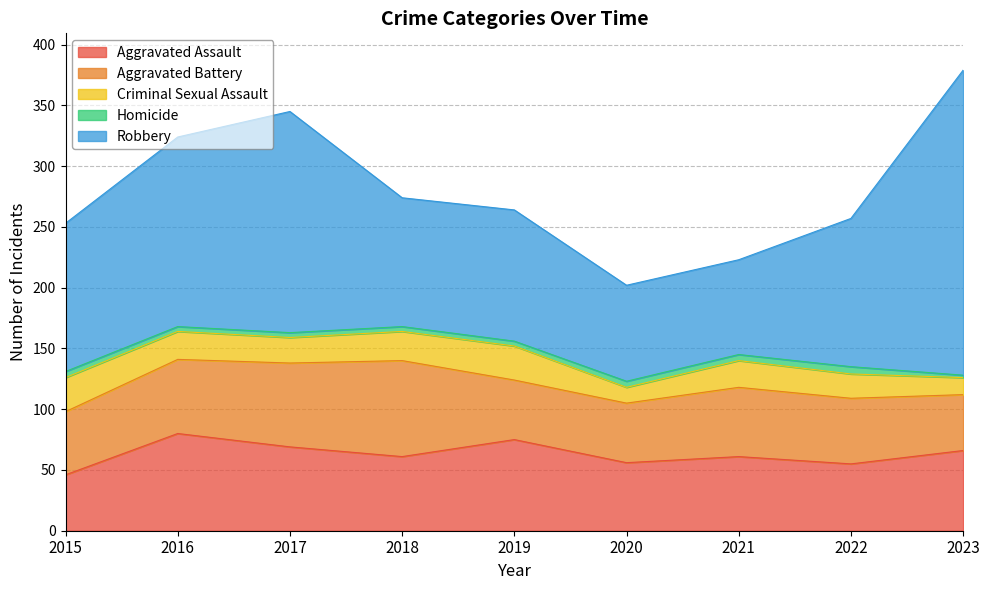

What is the value of the Robbery point at the 2nd from the left?

156